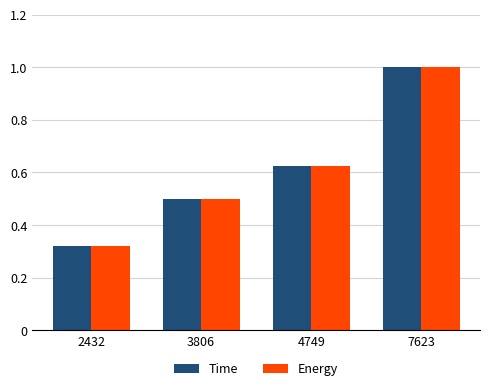

What is the difference between the maximum and minimum values in the Time series?

0.7